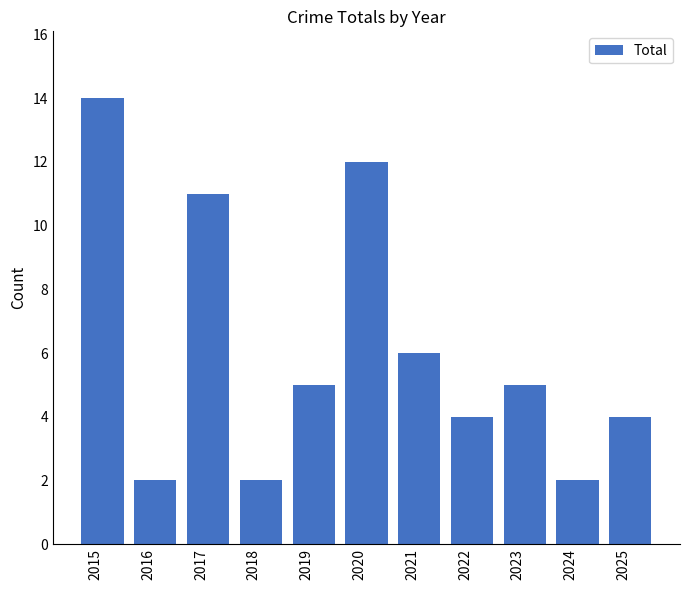

The value at 2018 is 2. True or false?

True